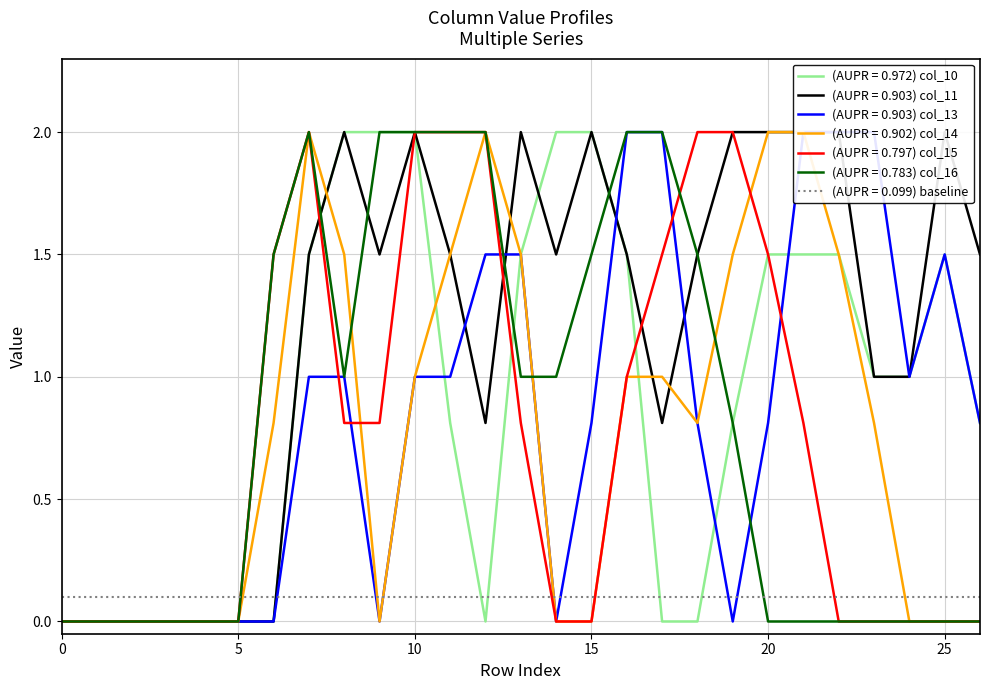

How many data points does each series have?

27